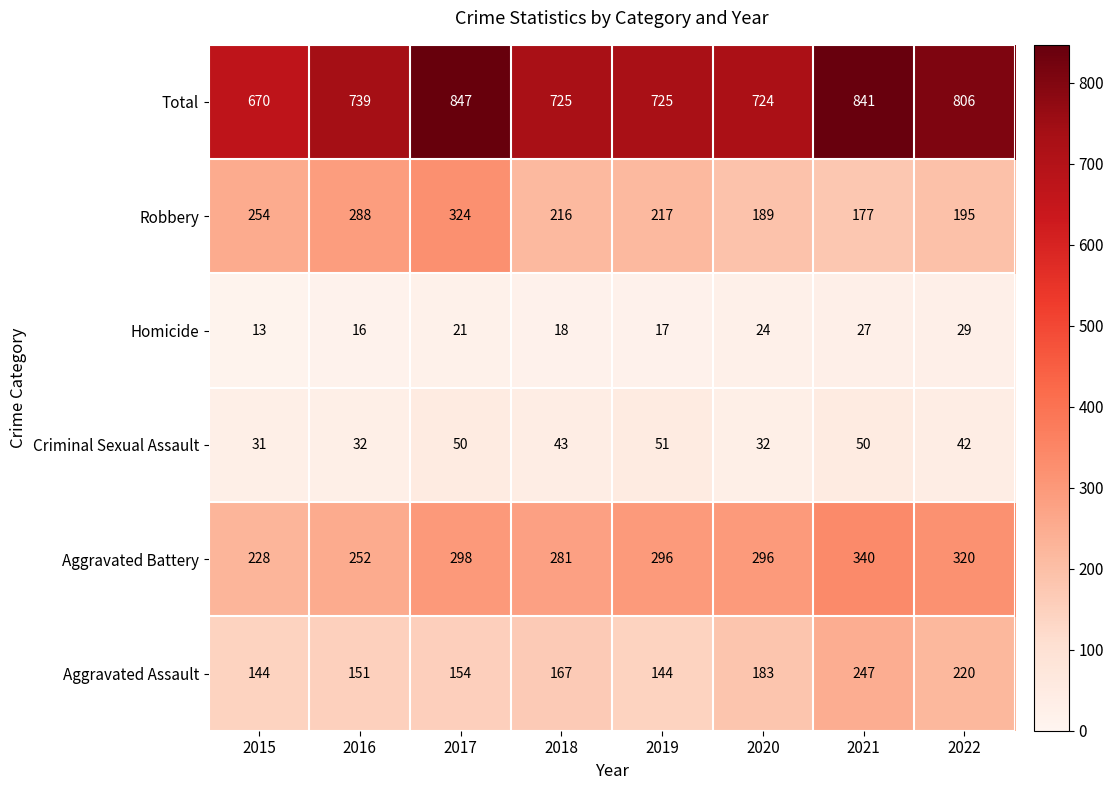

How many series are shown in this chart?

6